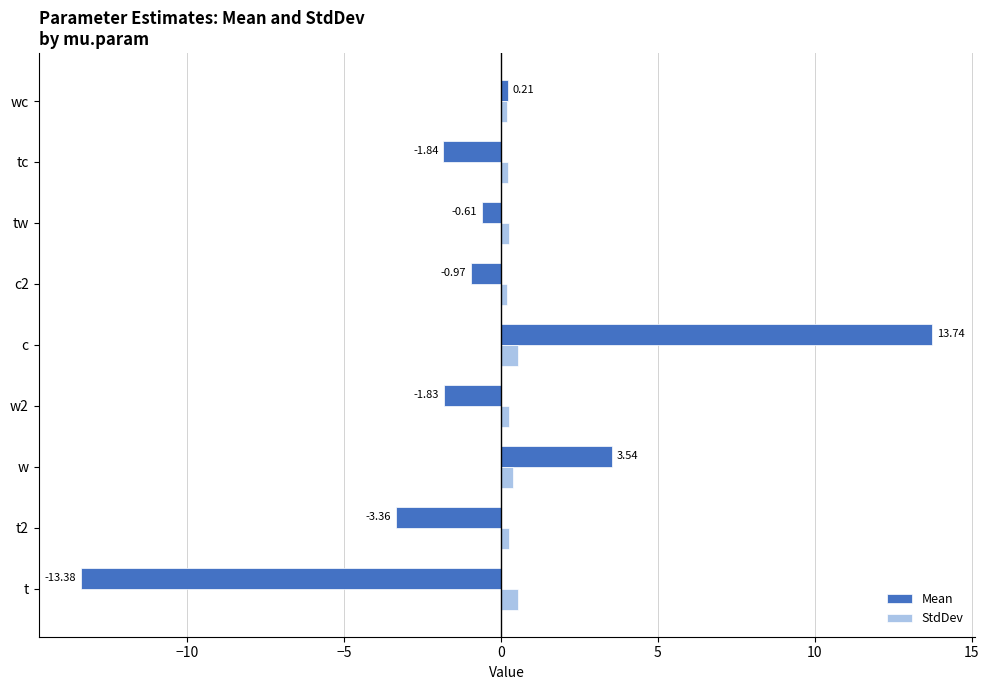

Which series changed the most between c and c2?

Mean